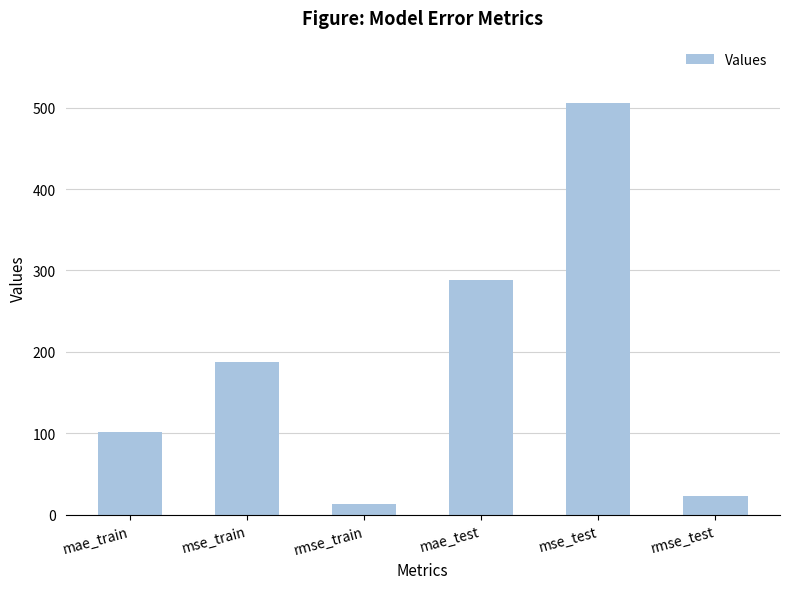

Count the number of data series in this chart.

1